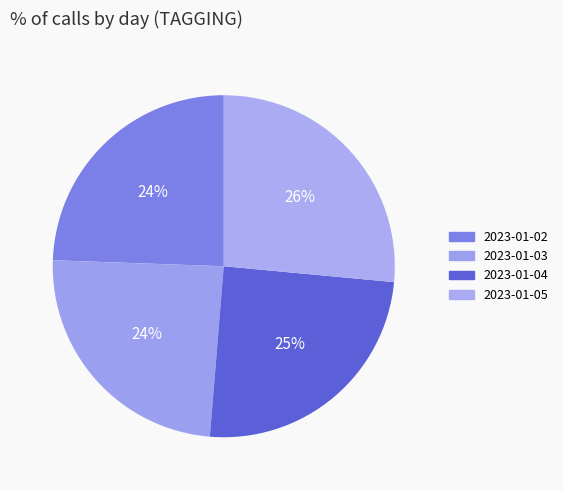

Does 2023-01-05 represent more than half of the total?

No